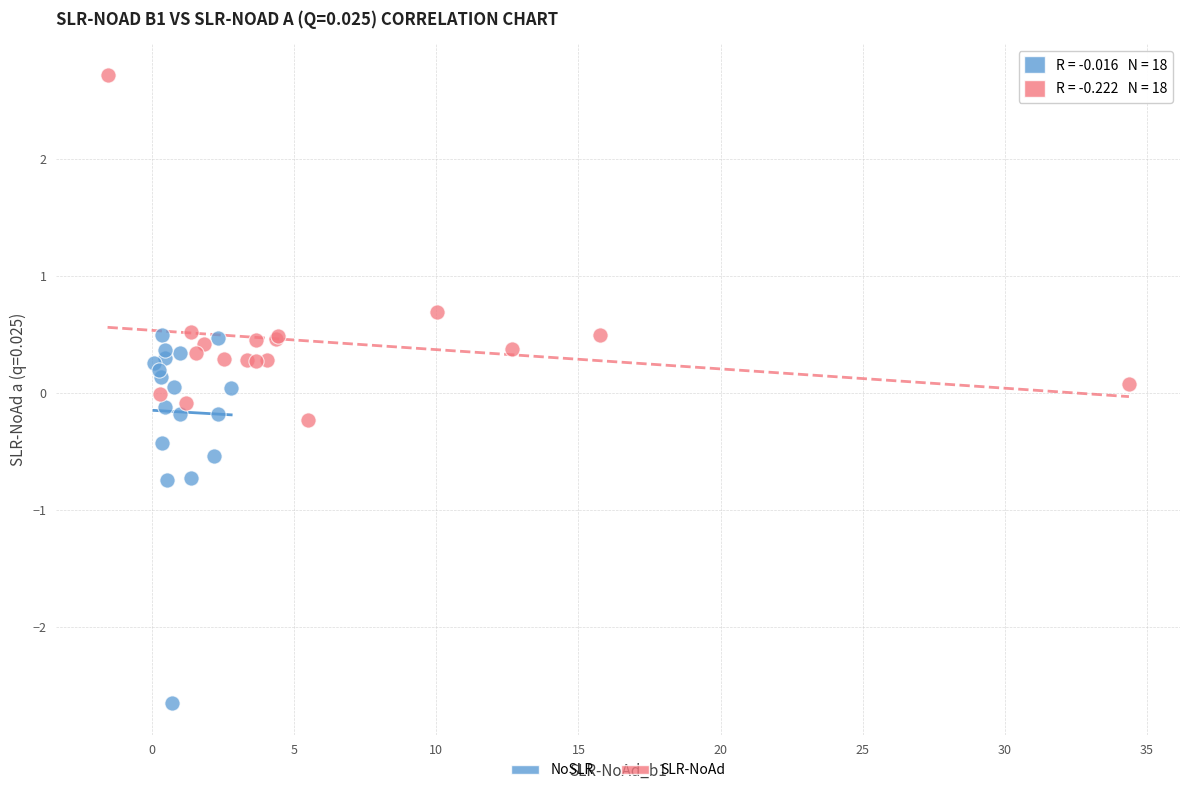

Which series reaches the minimum Y coordinate?

NoSLR